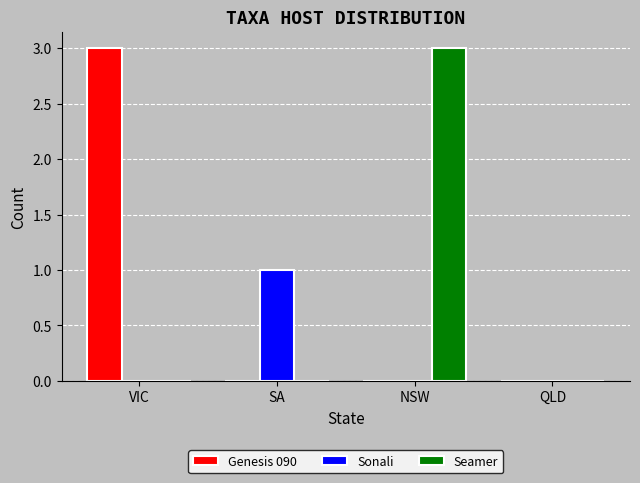

At which label does Seamer reach its peak?

NSW